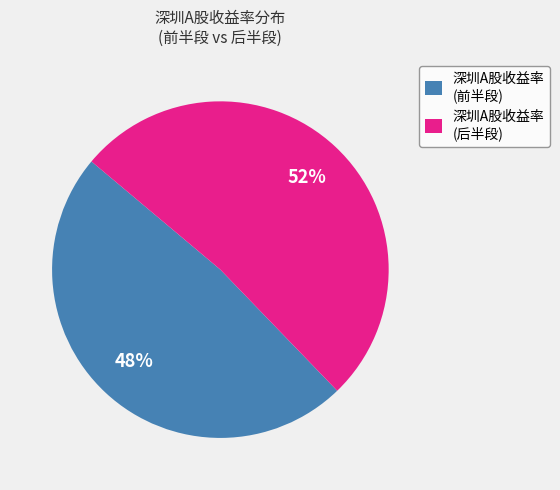

What is the largest slice in the pie chart?

深圳A股收益率 (后半段)